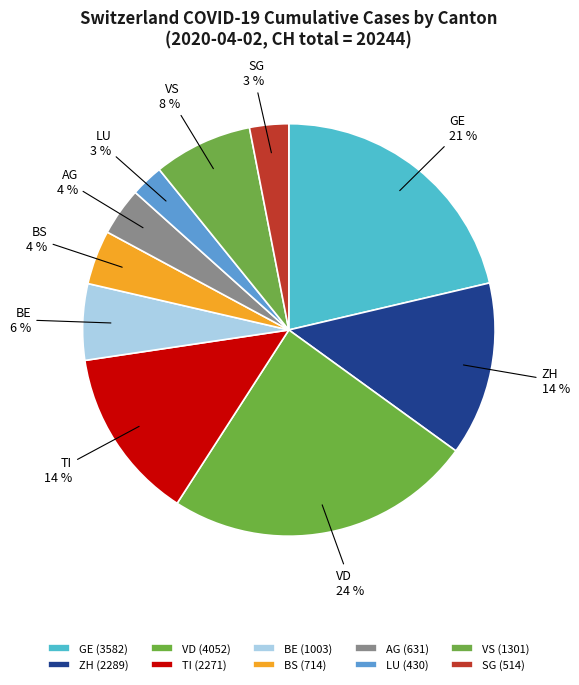

Count the number of slices in the pie.

10